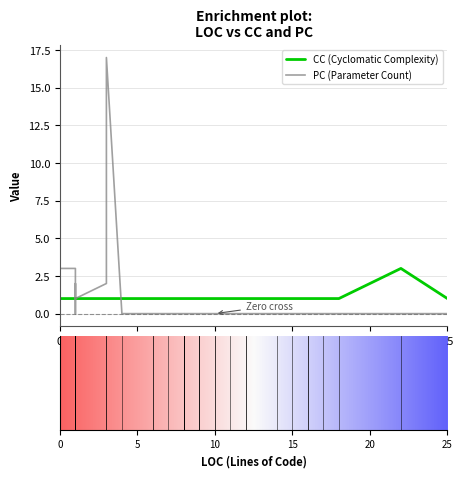

What is the difference between the maximum and second lowest values in the PC series?

17